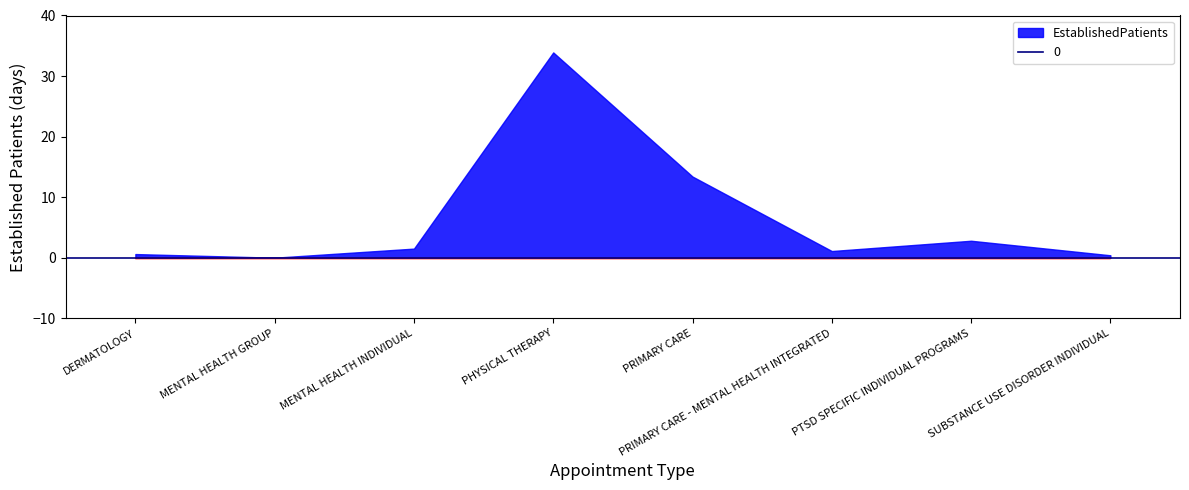

What is the difference between the second highest and minimum values?

13.4